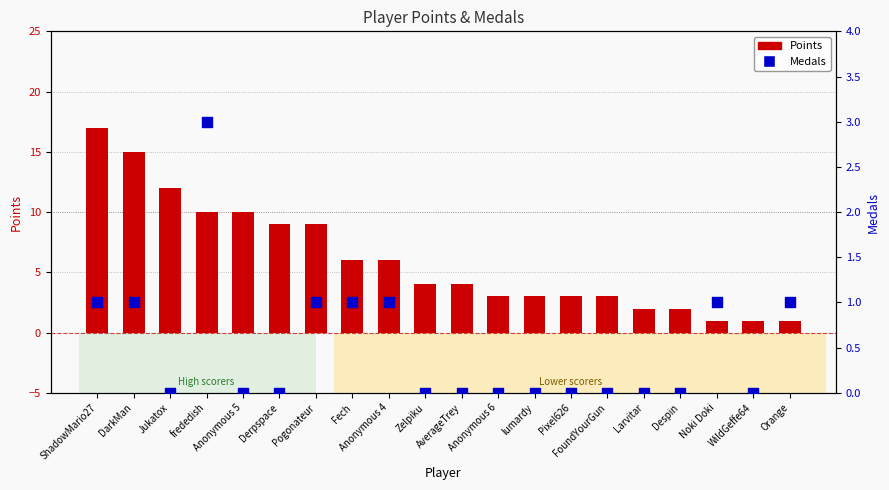

Is the value of Medals at Anonymous 4 greater than the value of Points at Anonymous 6?

No